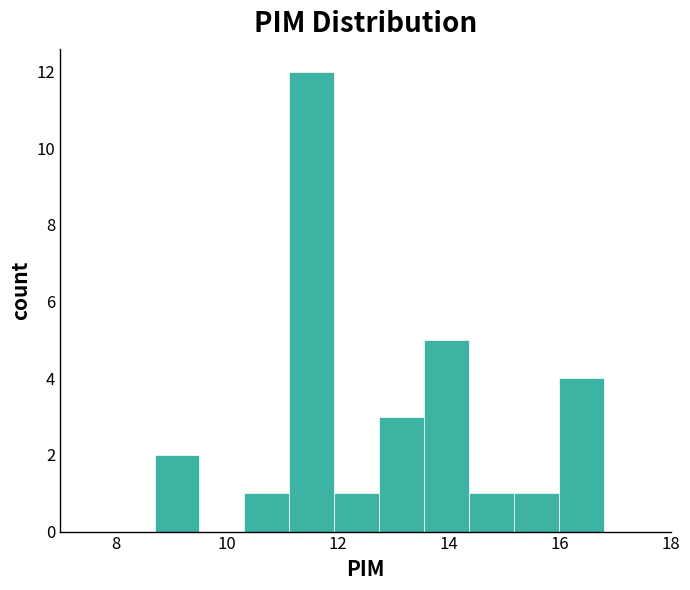

What is the height of the bar covering 16.0 to 16.8 on the x-axis? Neither the bar edges nor the heights are printed on the chart, so give them approximately, as read against the axes.

4